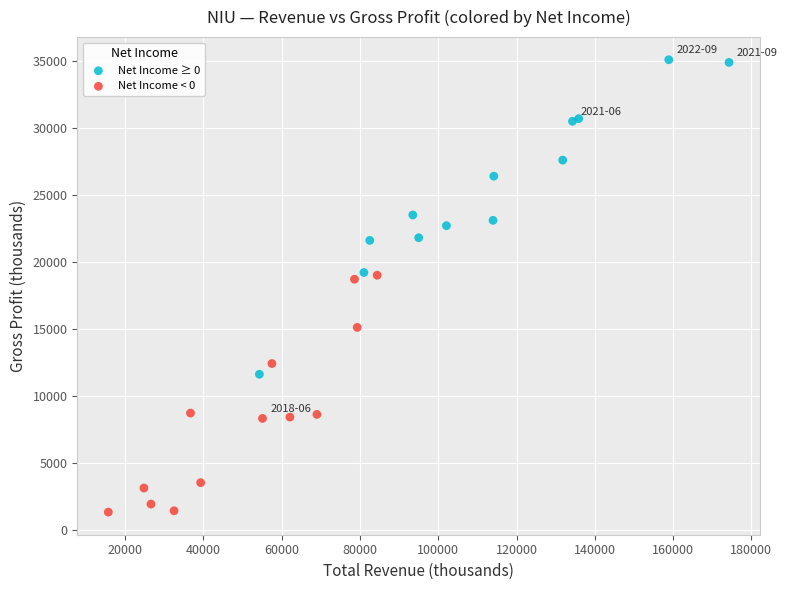

Which series reaches the minimum Y coordinate?

Net Income < 0